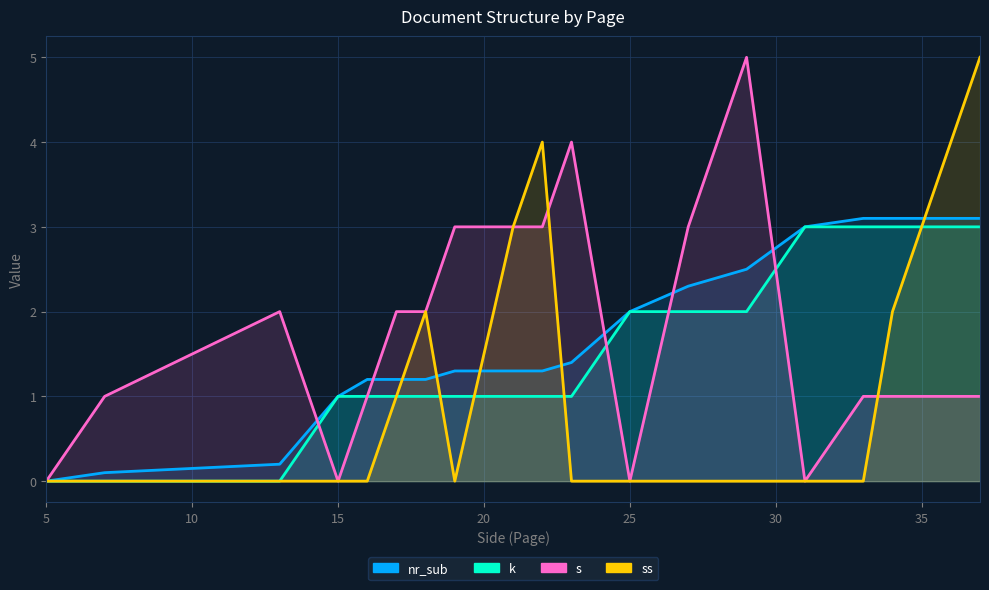

The nr_sub series shows 4.4 at 14. True or false?

False